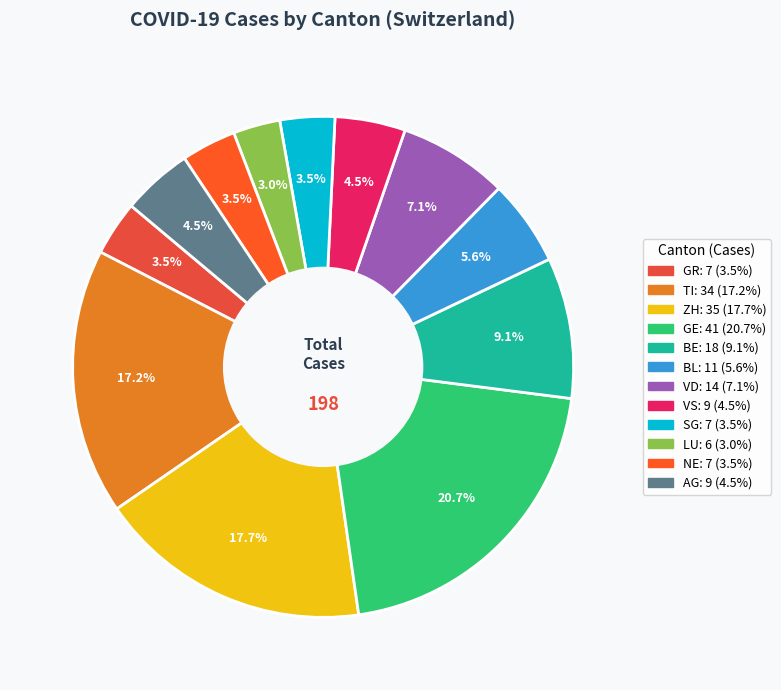

To the nearest percent, what is the average slice percentage?

8%